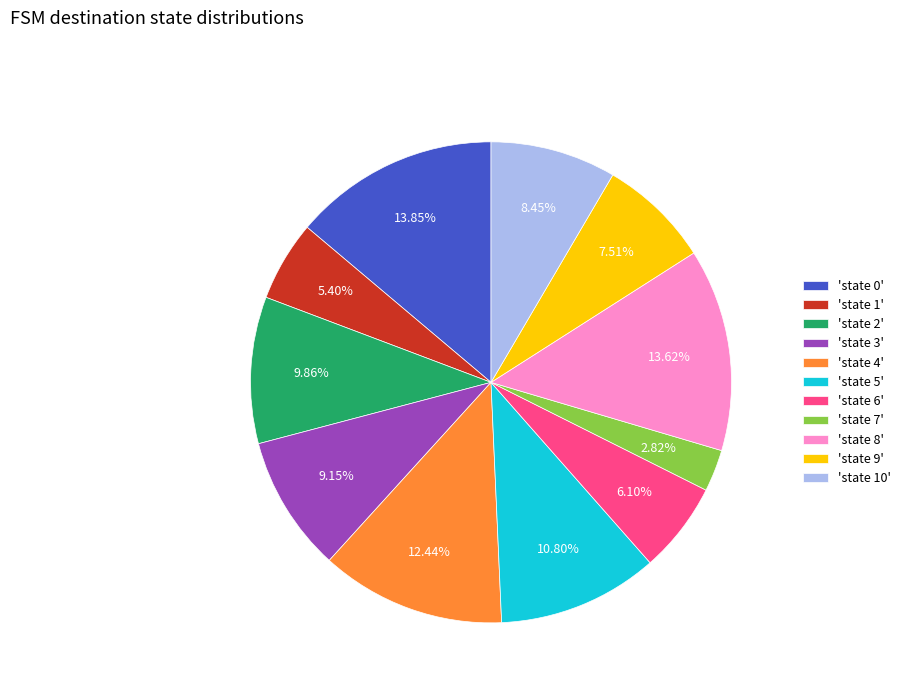

Is the sum of 'state 1' and 'state 9' greater than half?

No